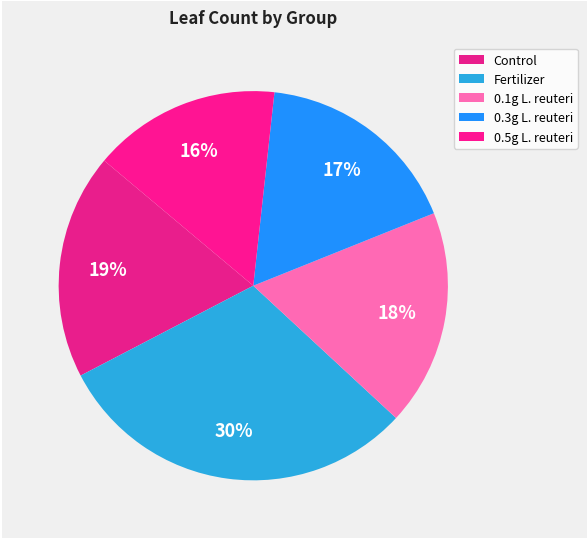

Count the number of slices in the pie.

5